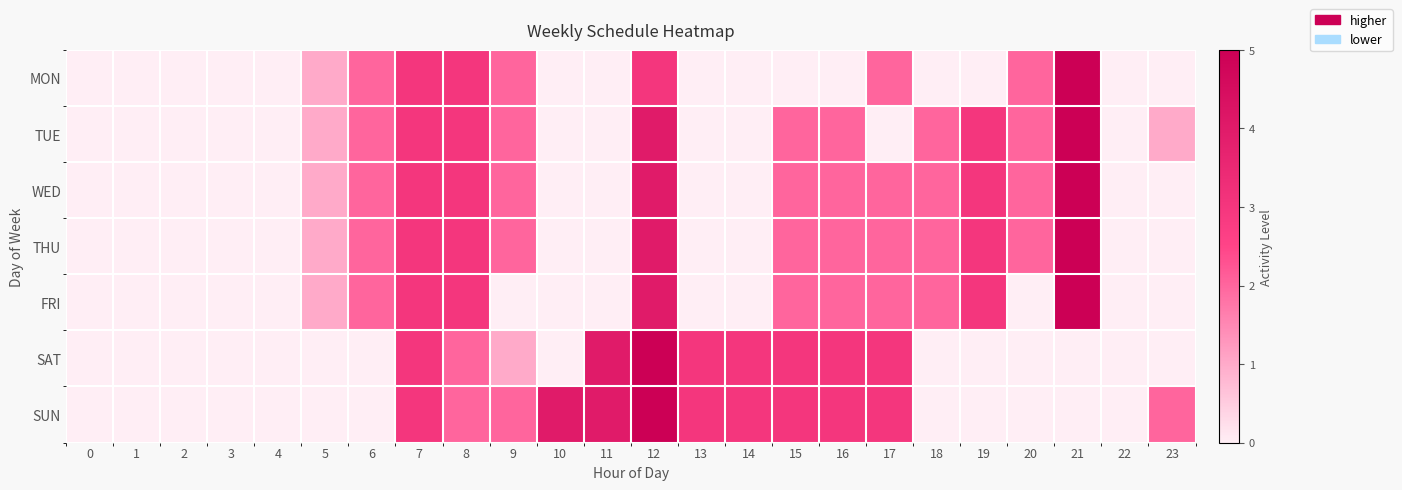

Which has a higher value, 20 or 5?

20